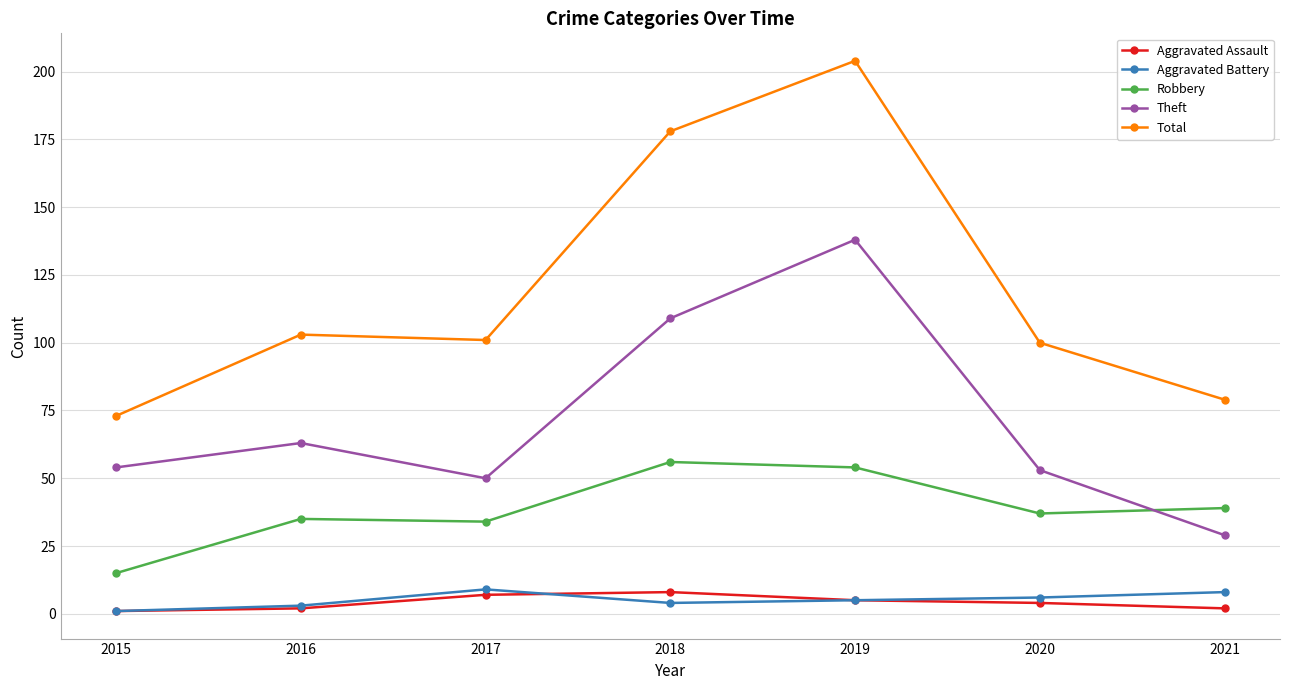

At how many categories does at least one series exceed 50?

7